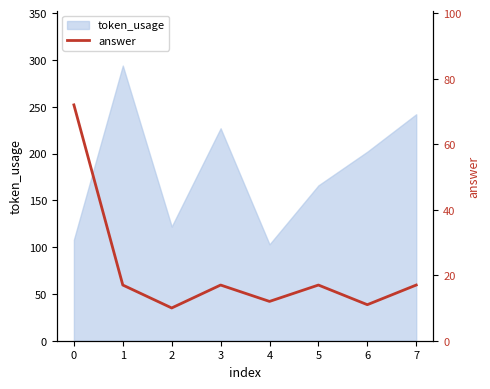

What is the minimum value for token_usage?

103